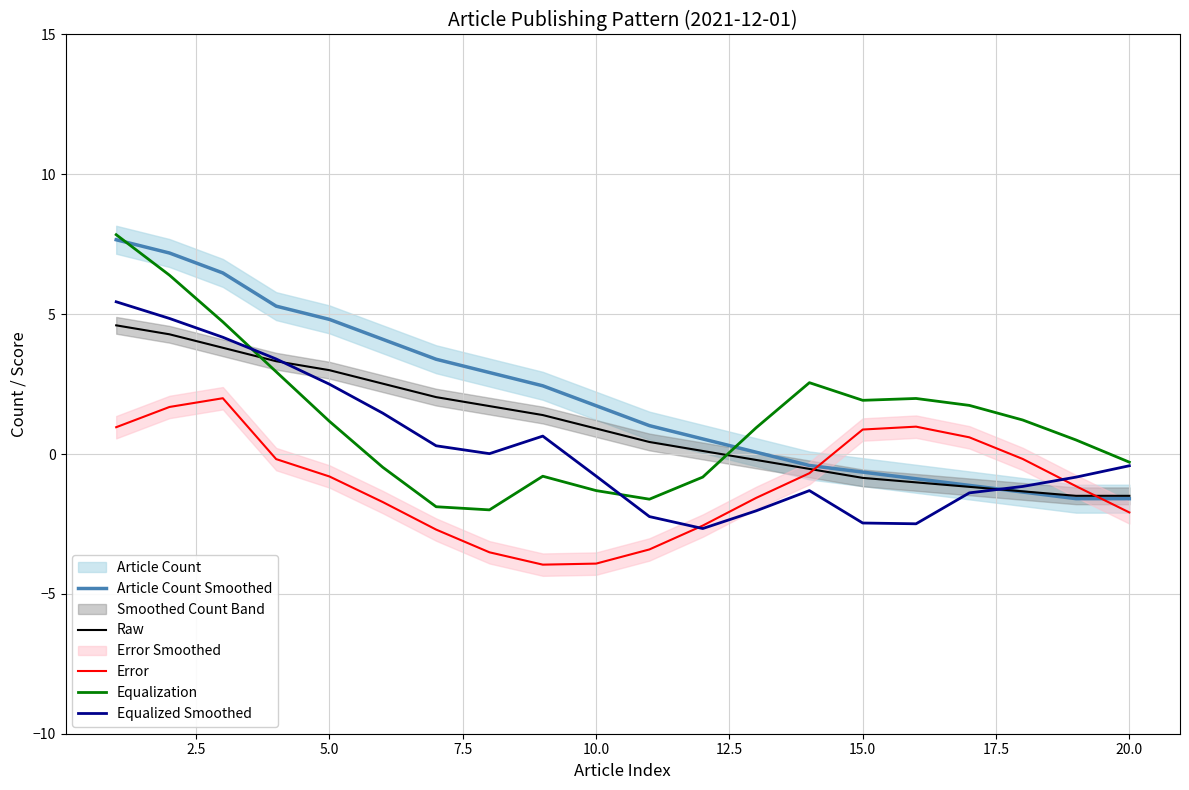

What is the maximum value for Error?

2.0